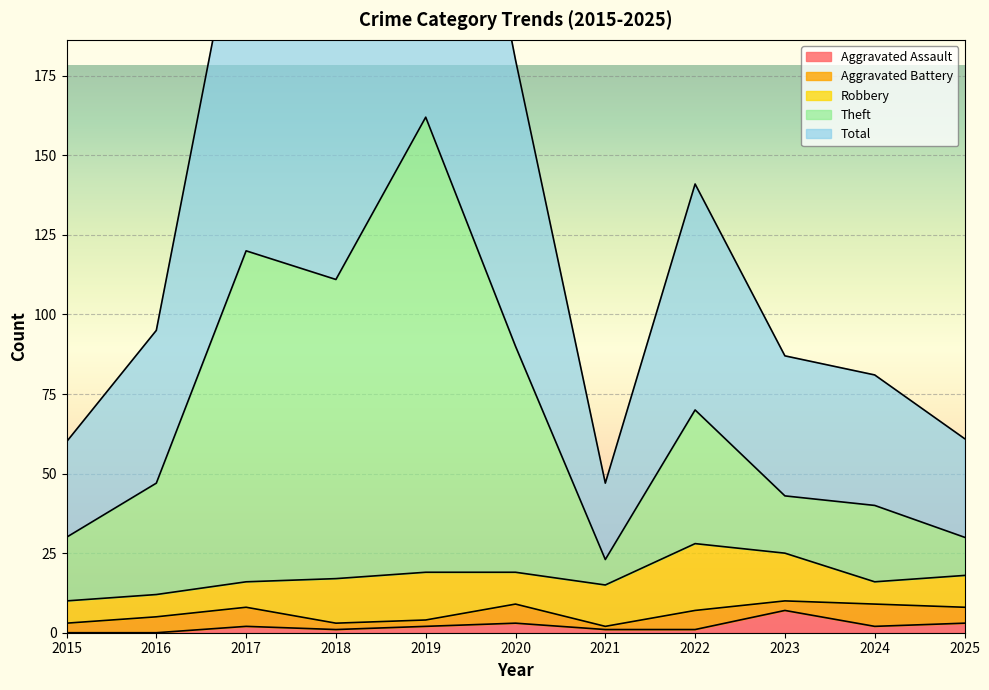

At which label does Aggravated Assault first exceed 2?

2020